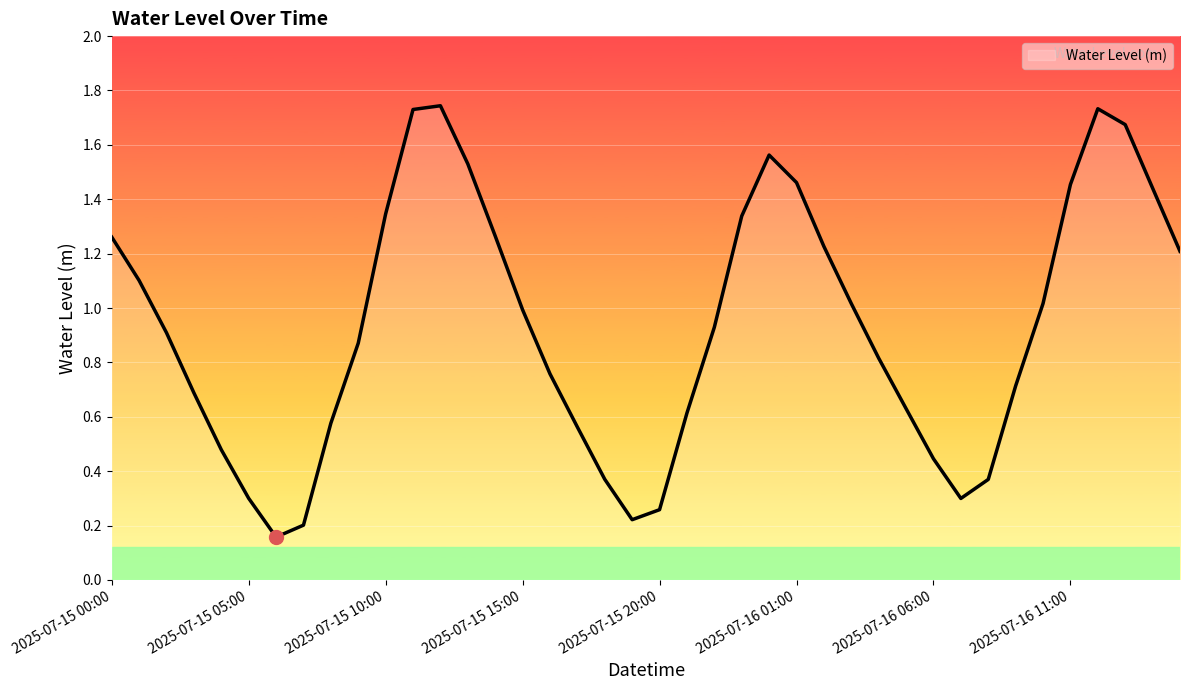

How many distinct data groups are displayed?

1